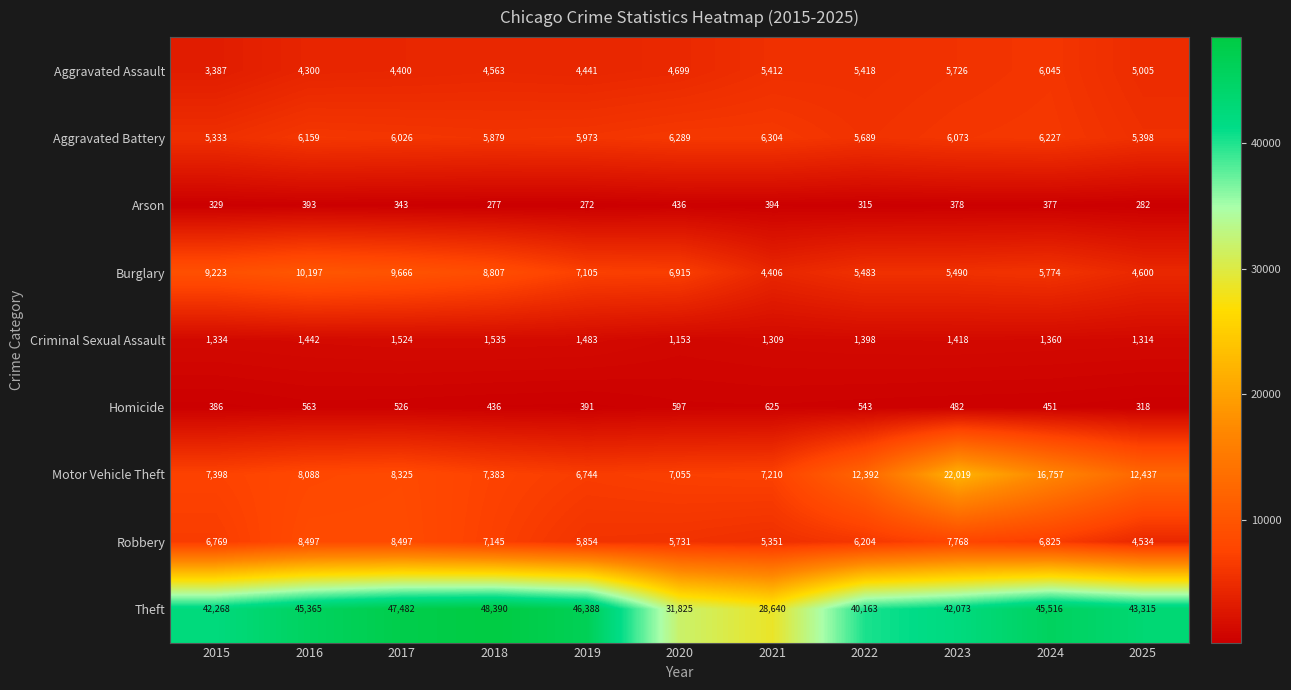

Rank the categories by Aggravated Battery value from lowest to highest.

2015, 2025, 2022, 2018, 2019, 2017, 2023, 2016, 2024, 2020, 2021